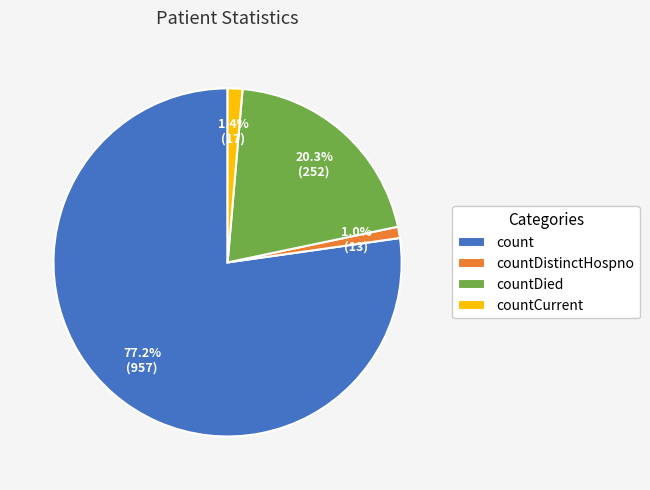

True or false: countDied accounts for 20% of the total.

True